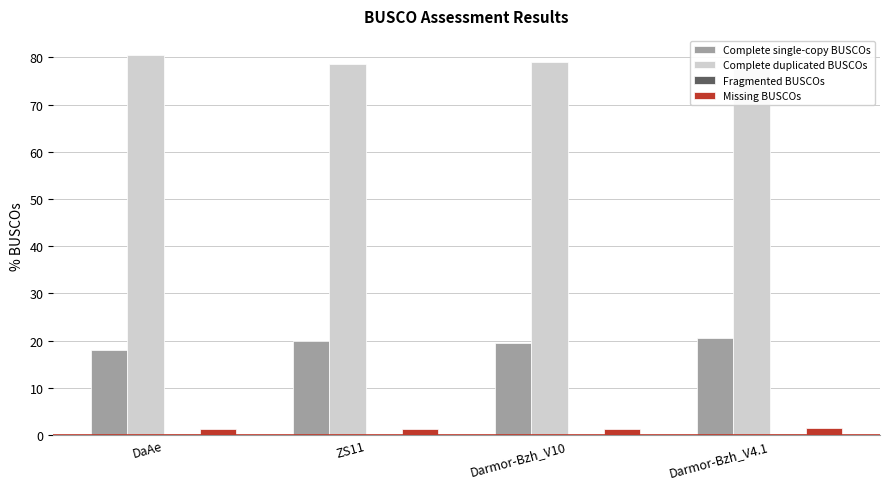

At Darmor-Bzh_V4.1, list the series in order from largest to smallest.

Complete duplicated BUSCOs, Complete single-copy BUSCOs, Missing BUSCOs, Fragmented BUSCOs